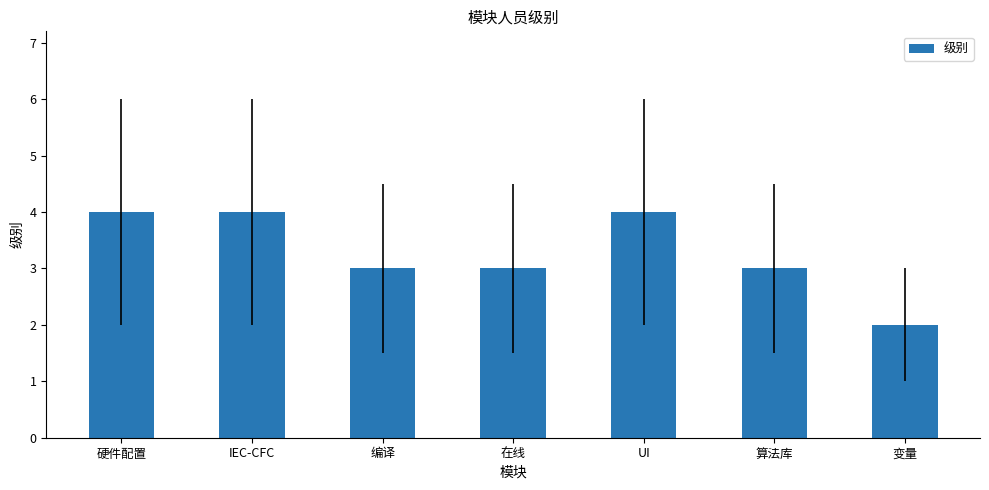

Read the value at 硬件配置.

4